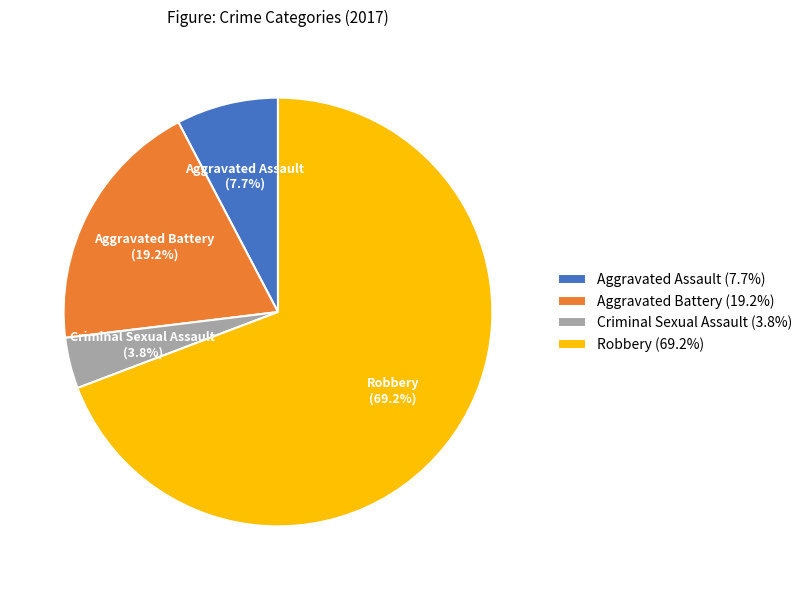

How many slices are in this pie chart?

4